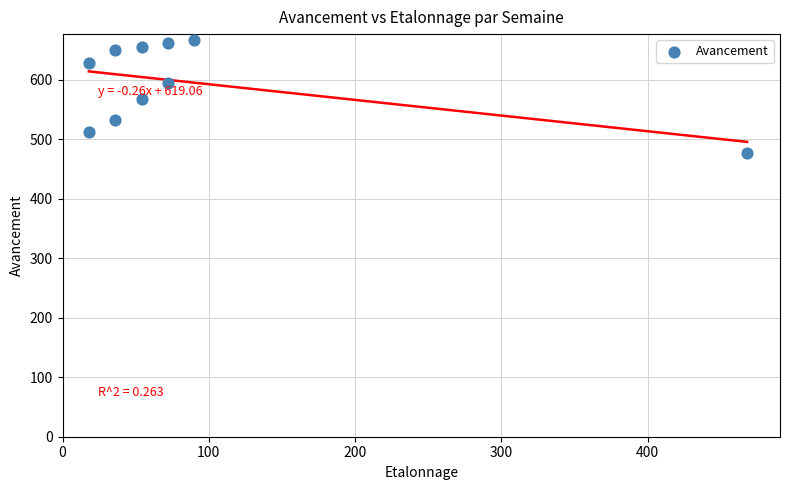

What is the range of X values (max minus min)?

450.0